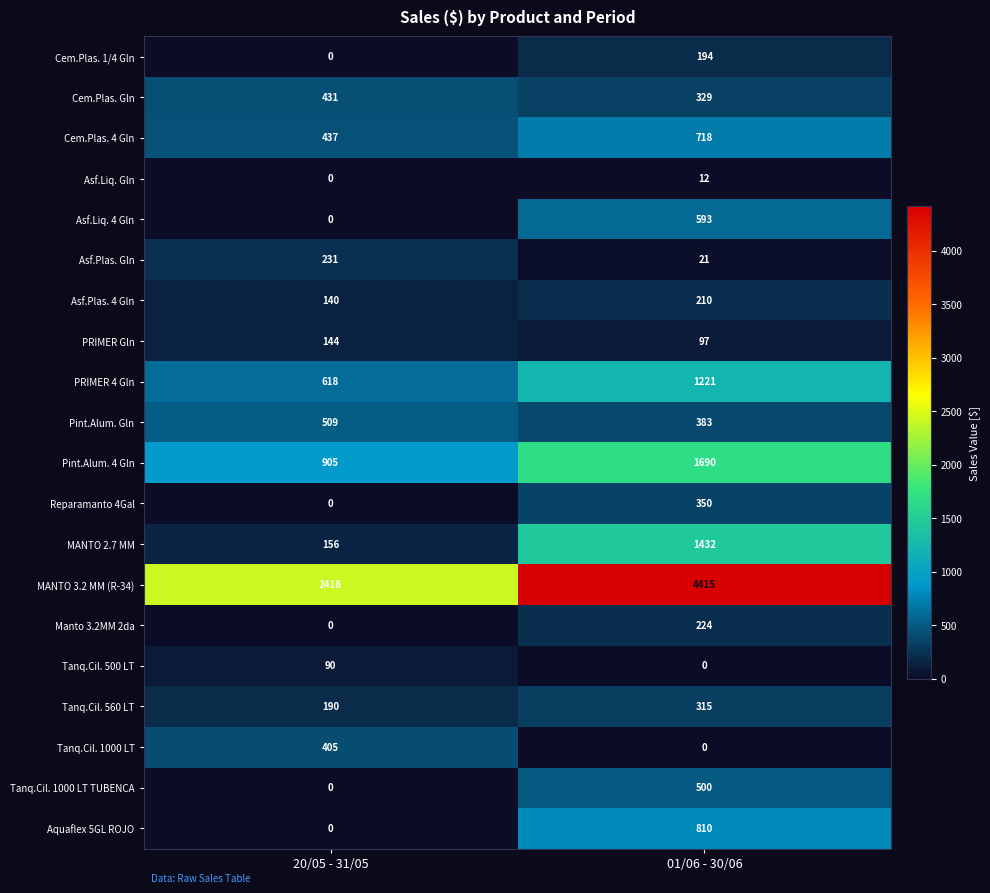

What is the approximate value of MANTO 2.7 MM at 01/06 - 30/06?

1432